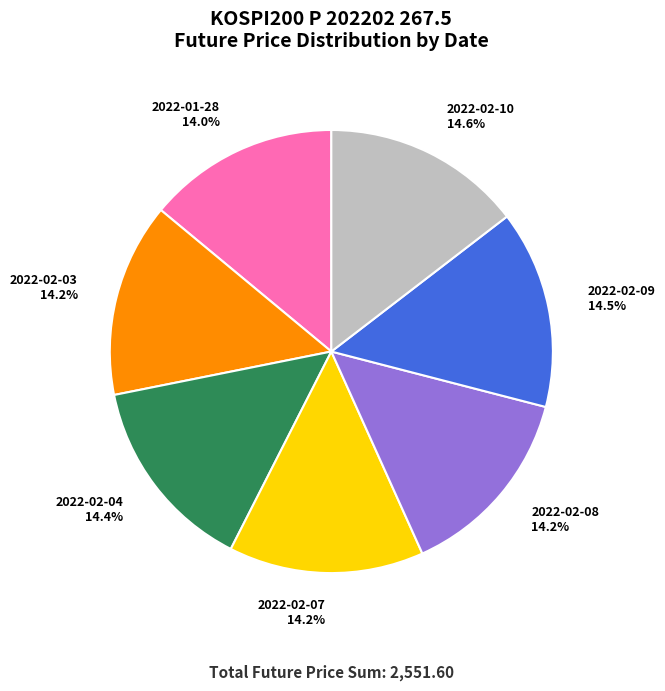

Is it true that 2022-02-03 is 29% of the pie?

False